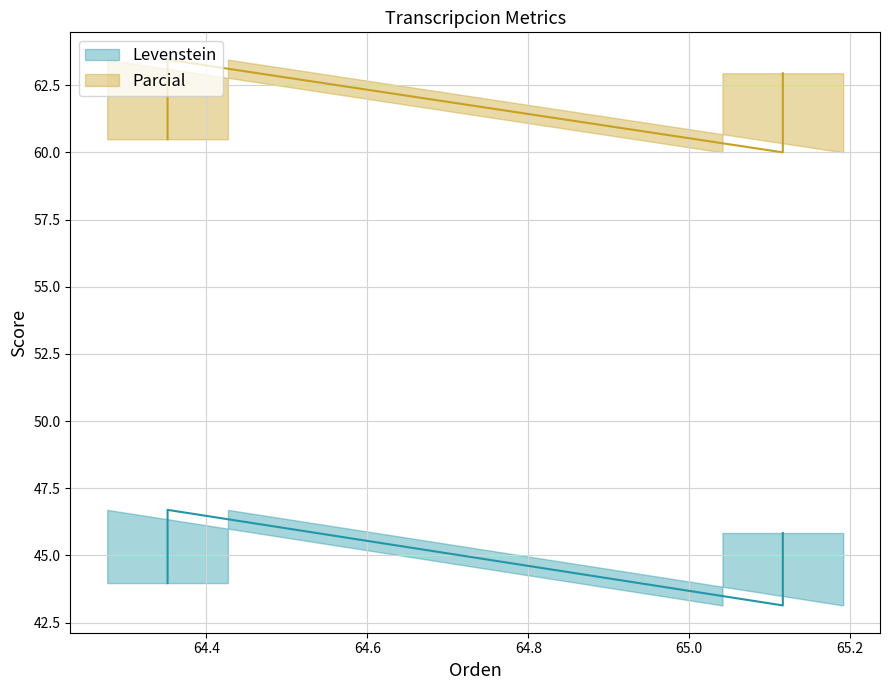

What is the sum of all Parcial values?

246.9